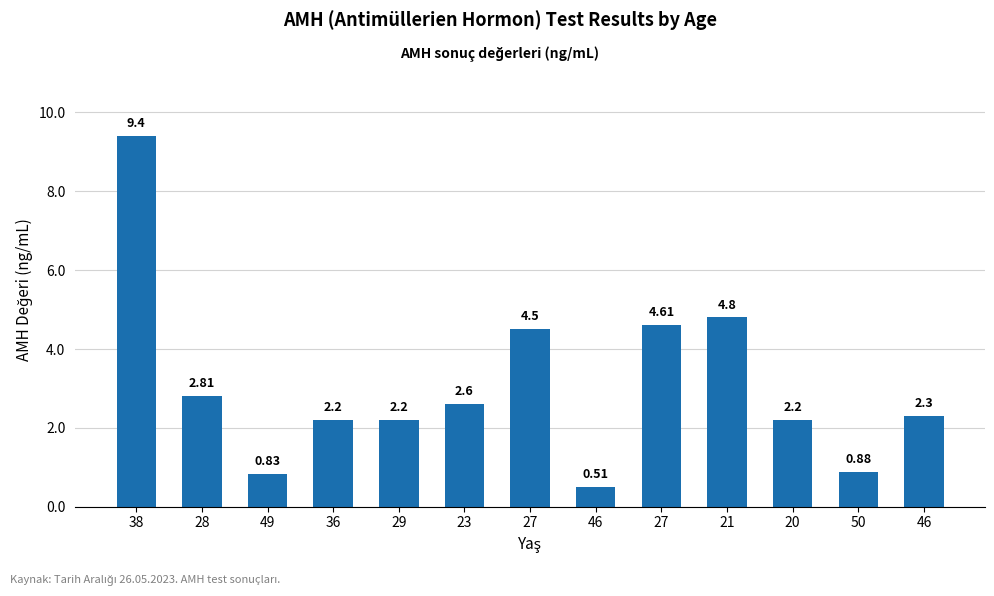

Which label corresponds to the smallest value in the chart?

46